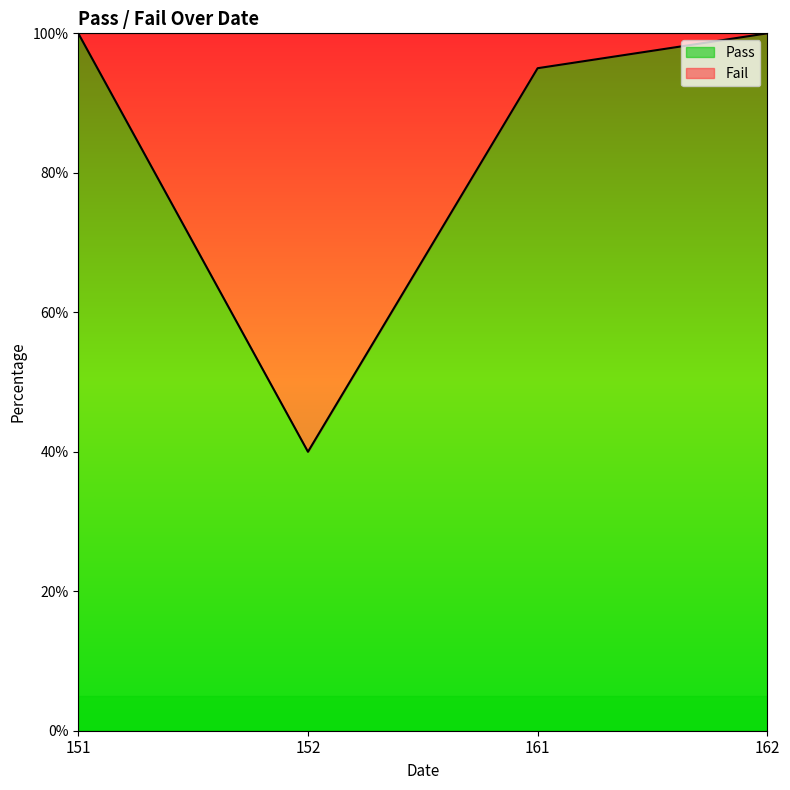

What is the ratio of the value at 161 to the value at 152?

2.4